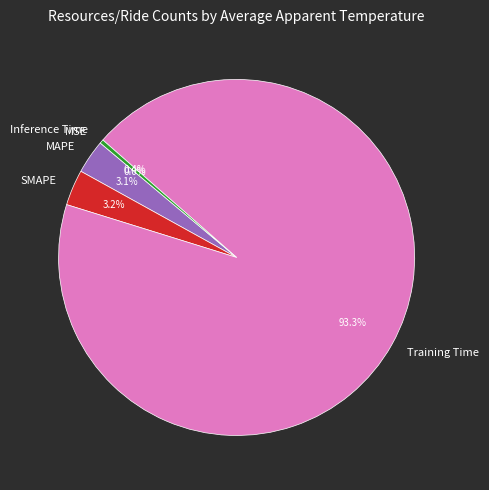

True or false: MAPE accounts for 3% of the total.

True